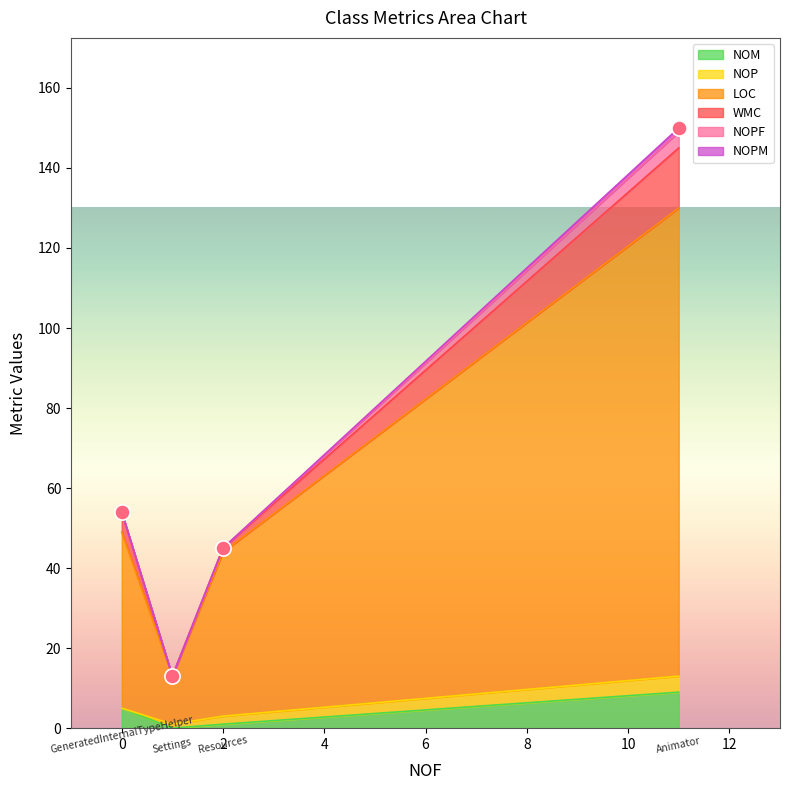

Which series has the largest total across all categories?

LOC